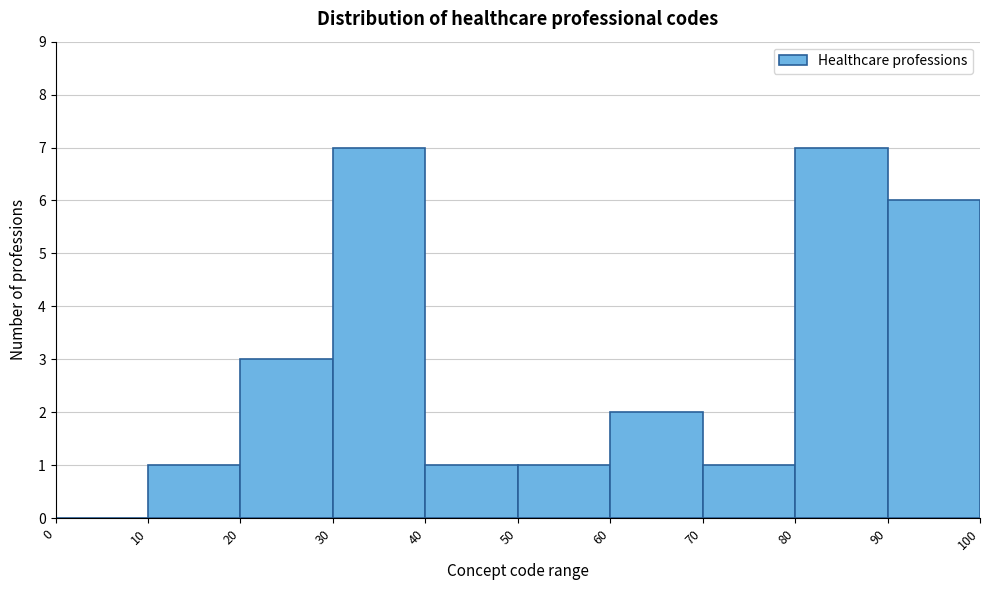

Reading left to right, list every bar in this chart as the range it spans on the x-axis followed by its height. The values are not printed on the chart, so give them approximately, as read against the axis.

0 to 10: 0
10 to 20: 1
20 to 30: 3
30 to 40: 7
40 to 50: 1
50 to 60: 1
60 to 70: 2
70 to 80: 1
80 to 90: 7
90 to 100: 6